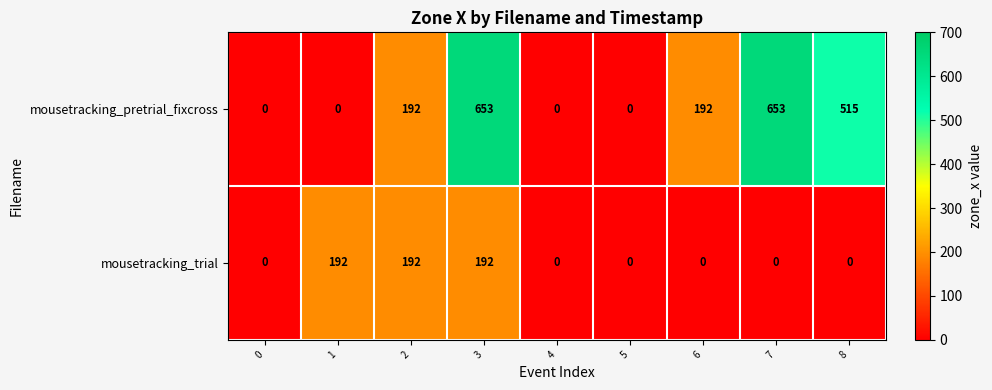

What is the average value of the mousetracking_trial series?

64